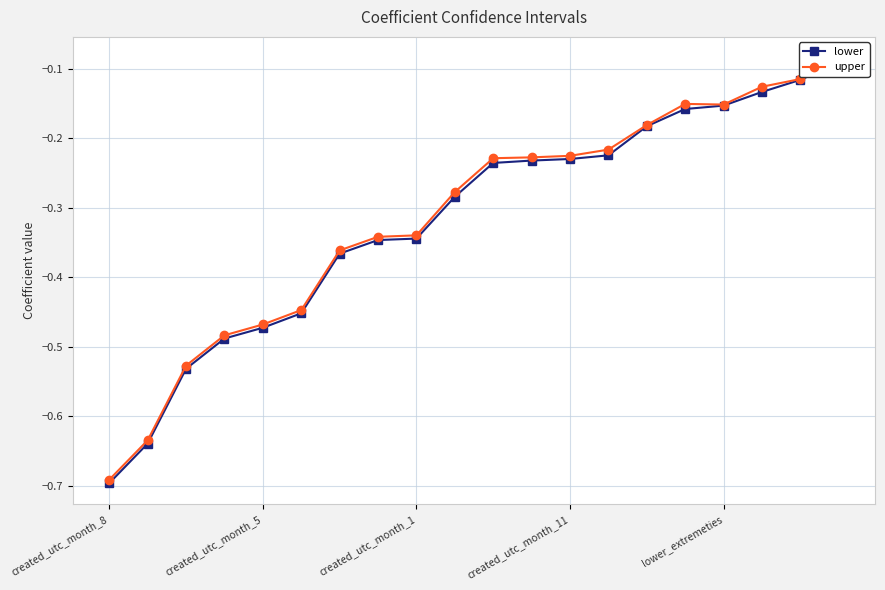

Which has a higher value, 14 or lower_extremeties?

14